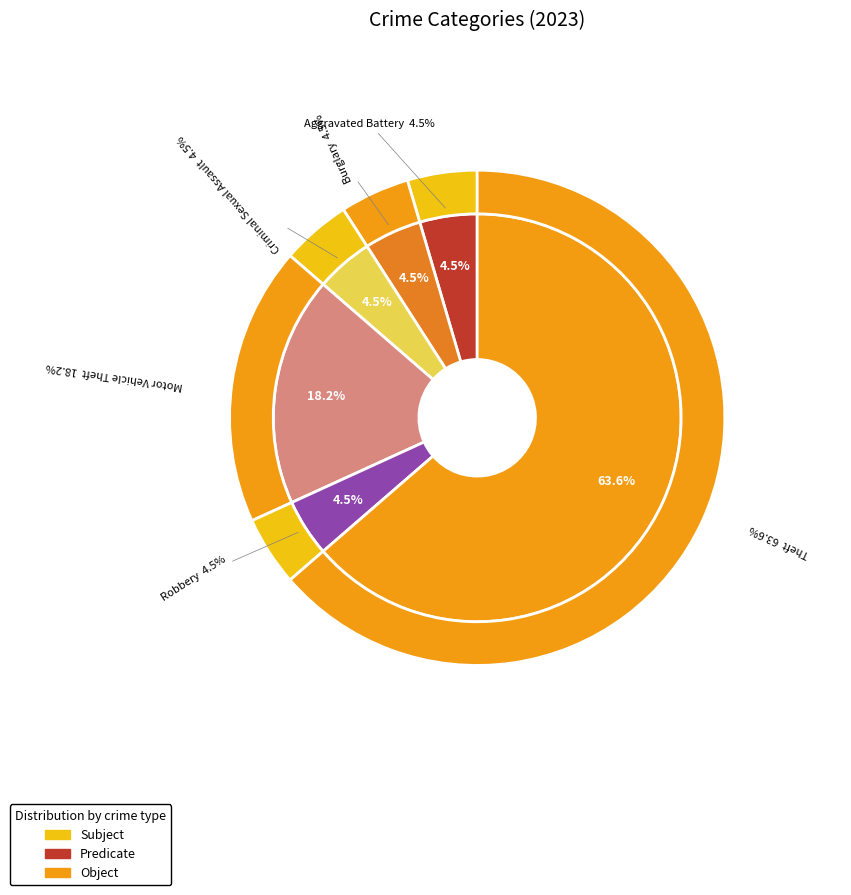

Which has a higher value, Criminal Sexual Assault or Burglary?

Criminal Sexual Assault